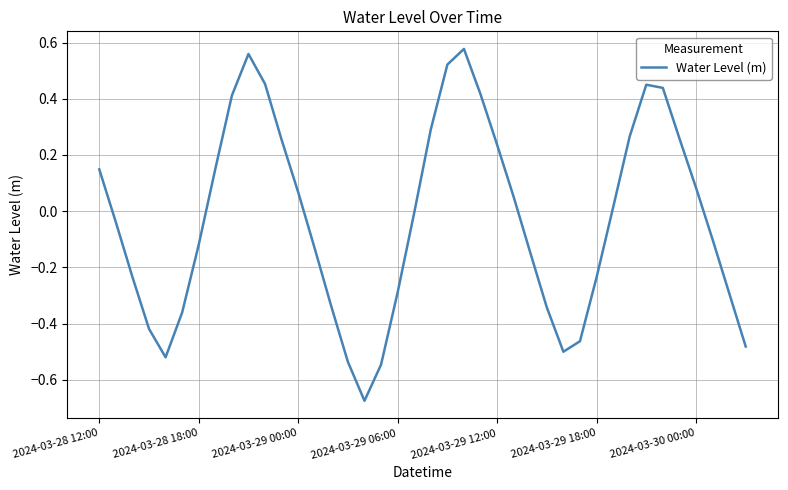

What is the difference between the maximum and minimum values?

1.3